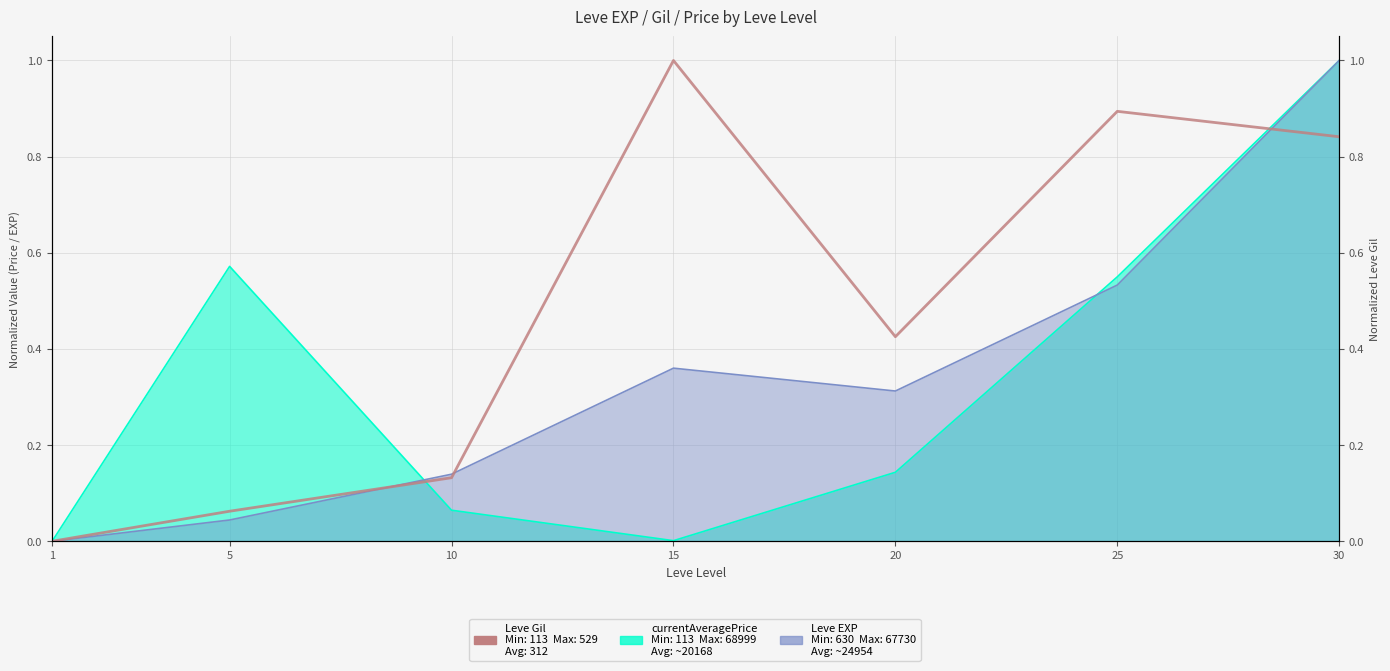

What is the difference between the maximum and minimum values?

1.0